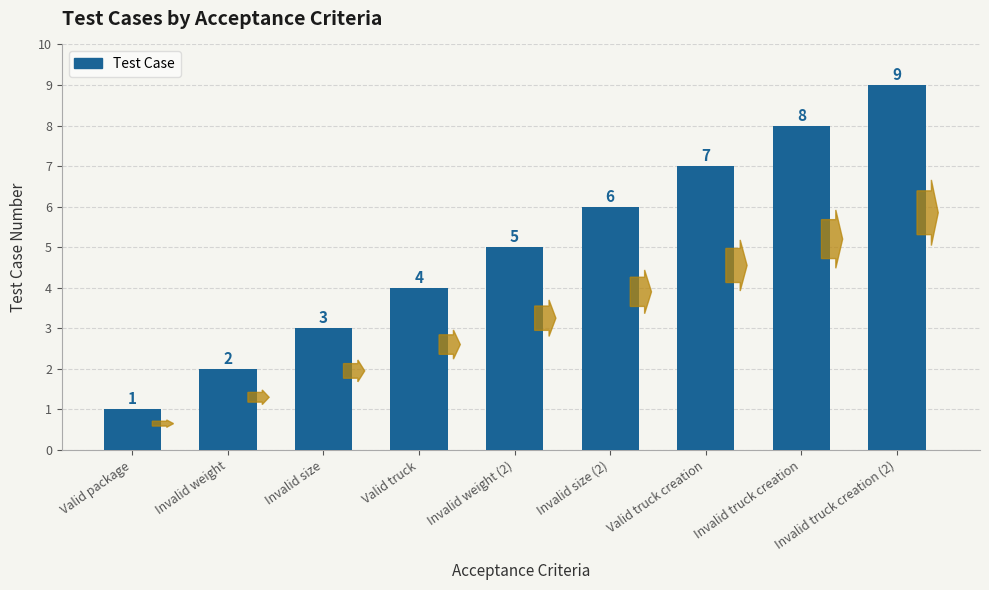

How many categories are shown in the chart?

9